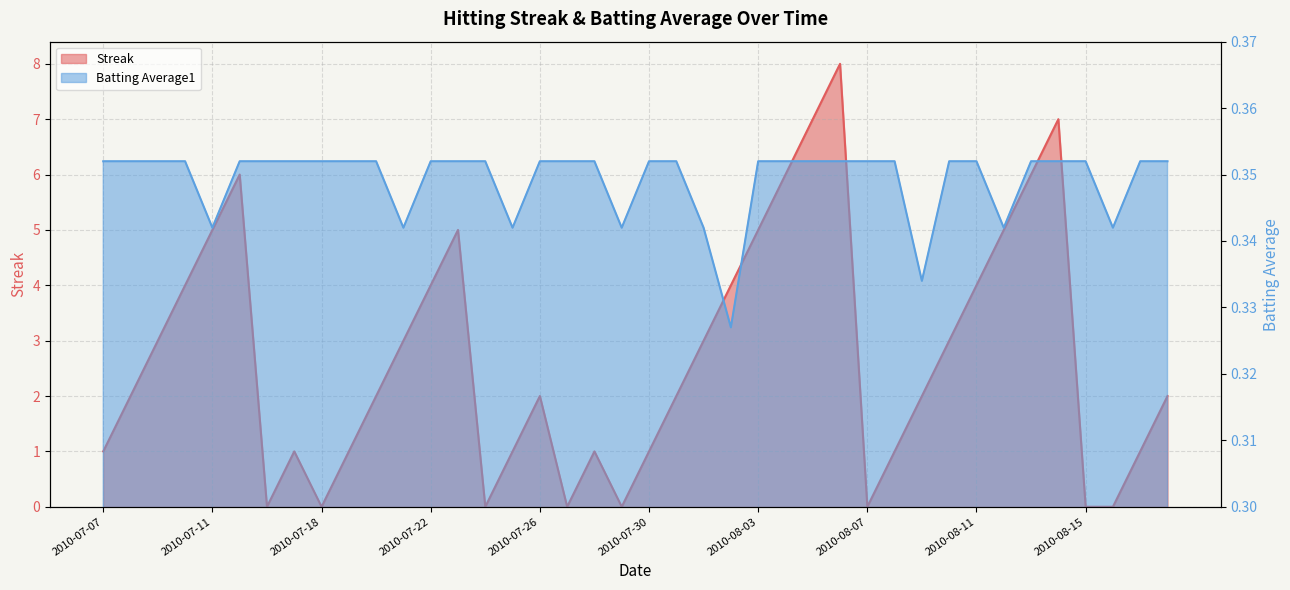

What is the value of the Batting Average1 point at the 19th from the left?

0.4